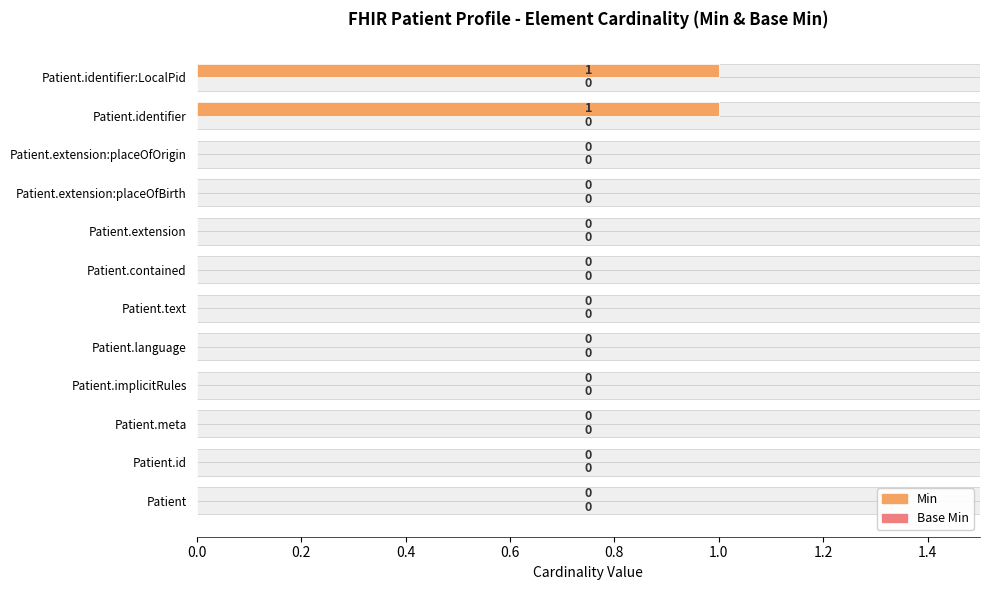

Are the bars horizontal?

Yes